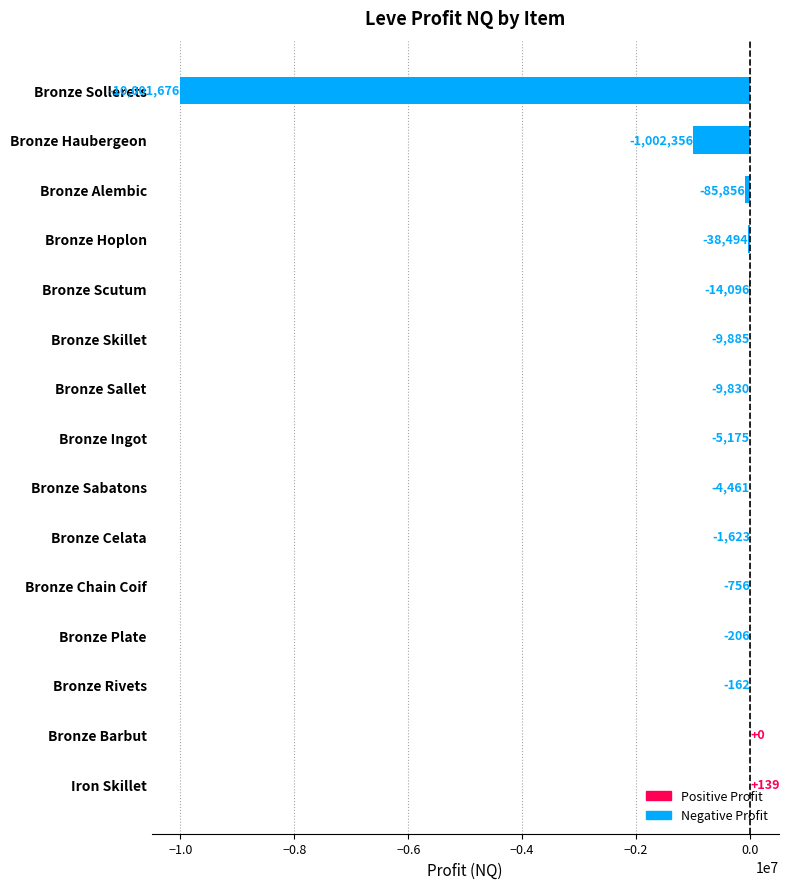

Count the number of values greater than -5175.

7